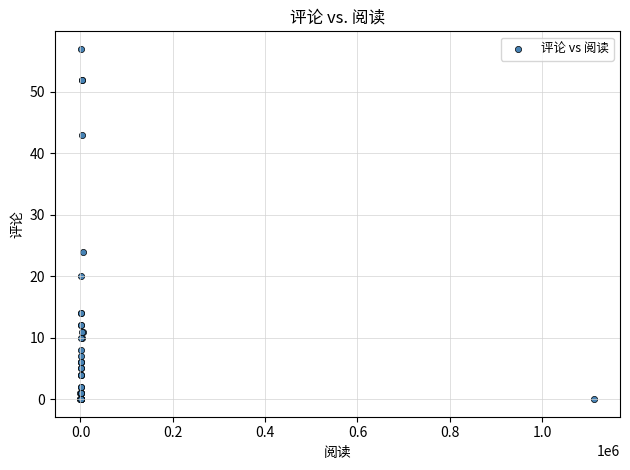

What Y value in the scatter plot is closest to 28?

24